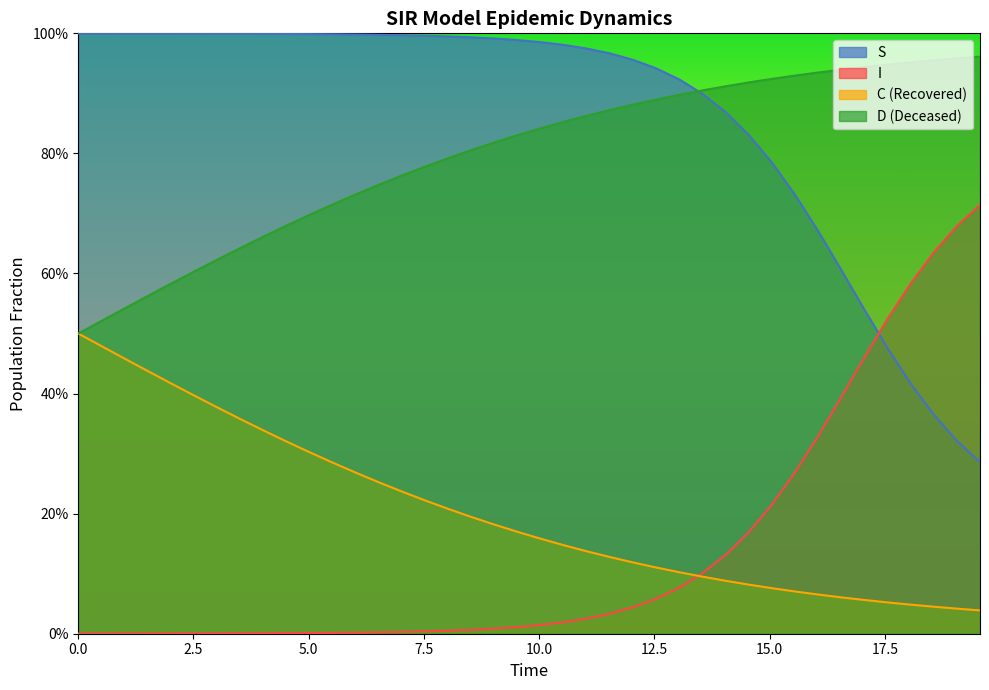

Reading left to right, extract all data points from this chart.

S: 1.0	1.0	1.0	1.0	1.0	1.0	1.0	1.0	1.0	1.0	1.0	1.0	1.0	1.0	1.0	1.0	1.0	1.0	1.0	1.0	1.0	1.0	1.0	1.0	1.0	0.9	0.9	0.9	0.9	0.8	0.8	0.7	0.7	0.6	0.5	0.5	0.4	0.4	0.3	0.3
I: 0.0	0.0	0.0	0.0	0.0	0.0	0.0	0.0	0.0	0.0	0.0	0.0	0.0	0.0	0.0	0.0	0.0	0.0	0.0	0.0	0.0	0.0	0.0	0.0	0.0	0.1	0.1	0.1	0.1	0.2	0.2	0.3	0.3	0.4	0.5	0.5	0.6	0.6	0.7	0.7
C: 0.5	0.5	0.5	0.6	0.6	0.6	0.6	0.6	0.7	0.7	0.7	0.7	0.7	0.7	0.8	0.8	0.8	0.8	0.8	0.8	0.8	0.9	0.9	0.9	0.9	0.9	0.9	0.9	0.9	0.9	0.9	0.9	0.9	0.9	0.9	0.9	1.0	1.0	1.0	1.0
D: 0.5	0.5	0.5	0.4	0.4	0.4	0.4	0.4	0.3	0.3	0.3	0.3	0.3	0.3	0.2	0.2	0.2	0.2	0.2	0.2	0.2	0.1	0.1	0.1	0.1	0.1	0.1	0.1	0.1	0.1	0.1	0.1	0.1	0.1	0.1	0.1	0.0	0.0	0.0	0.0